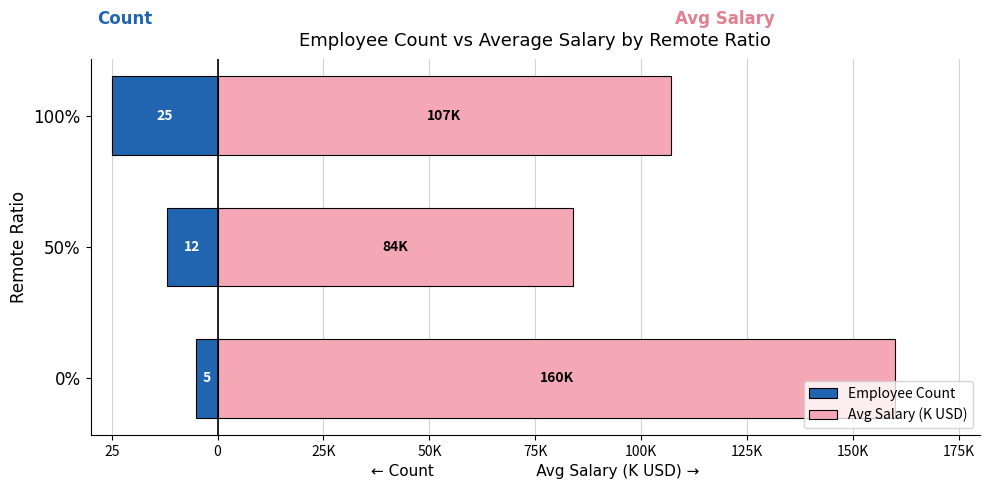

Which series has the largest total across all categories?

Avg Salary (K USD)